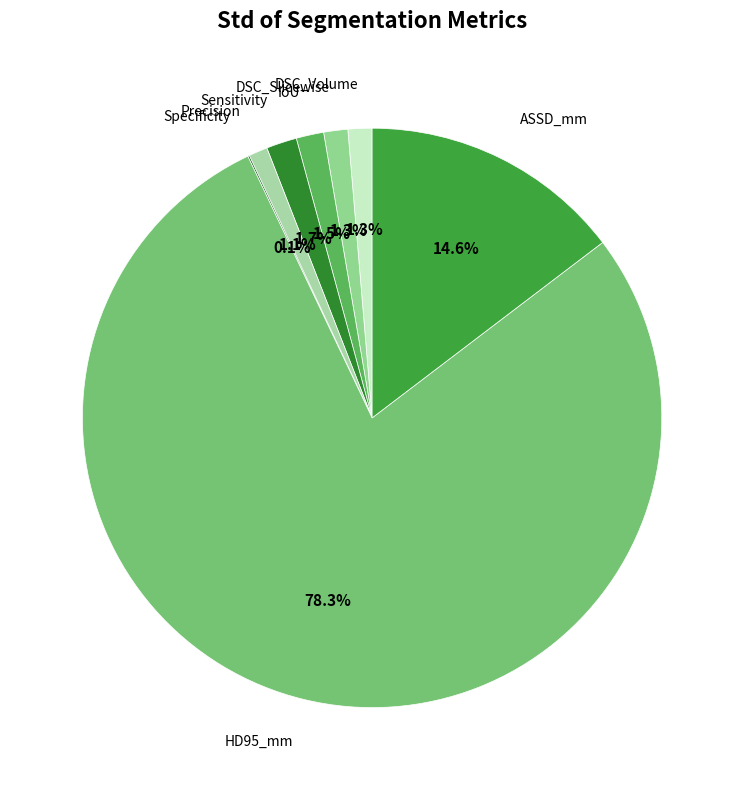

Combined, do Precision and DSC_Slicewise account for over 50%?

No